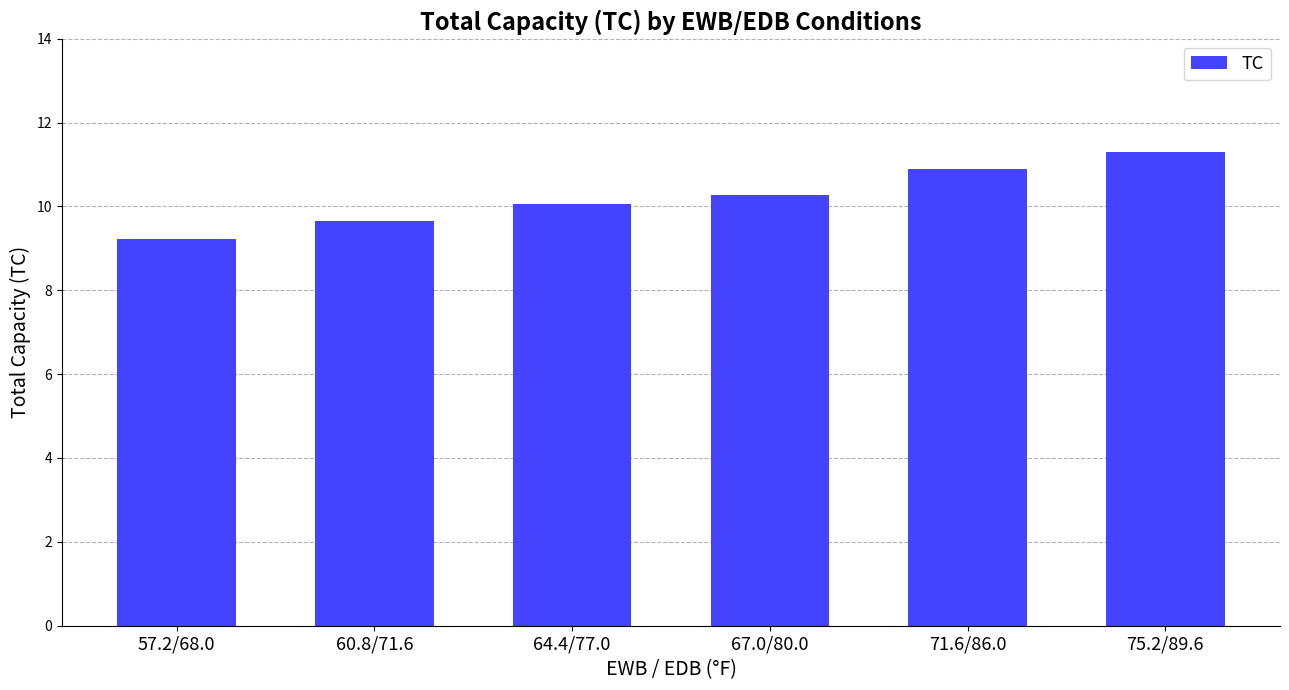

At which category does the chart reach its minimum across all series?

57.2/68.0